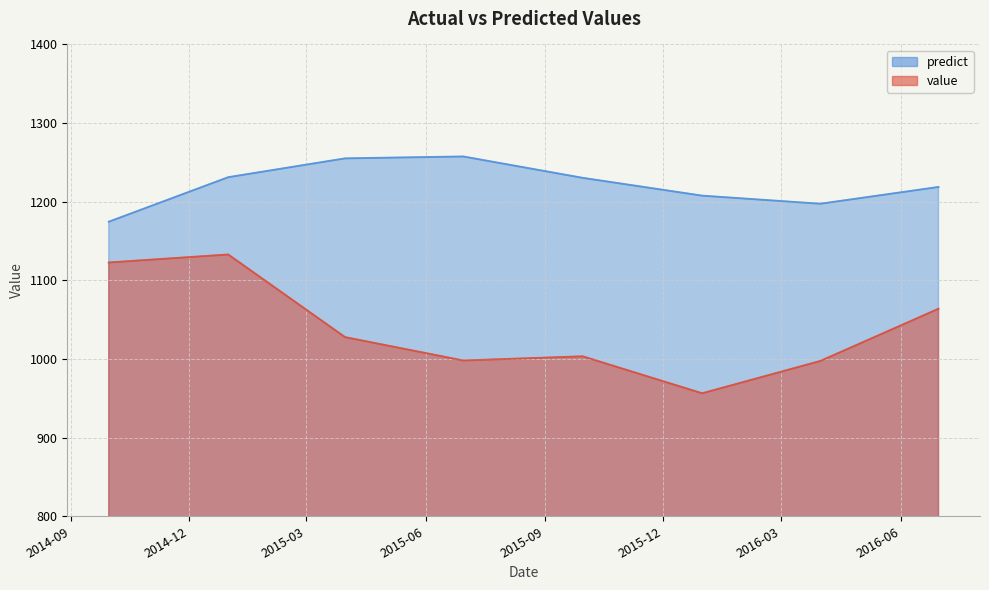

List the series in order of their peak value, highest first.

predict, value